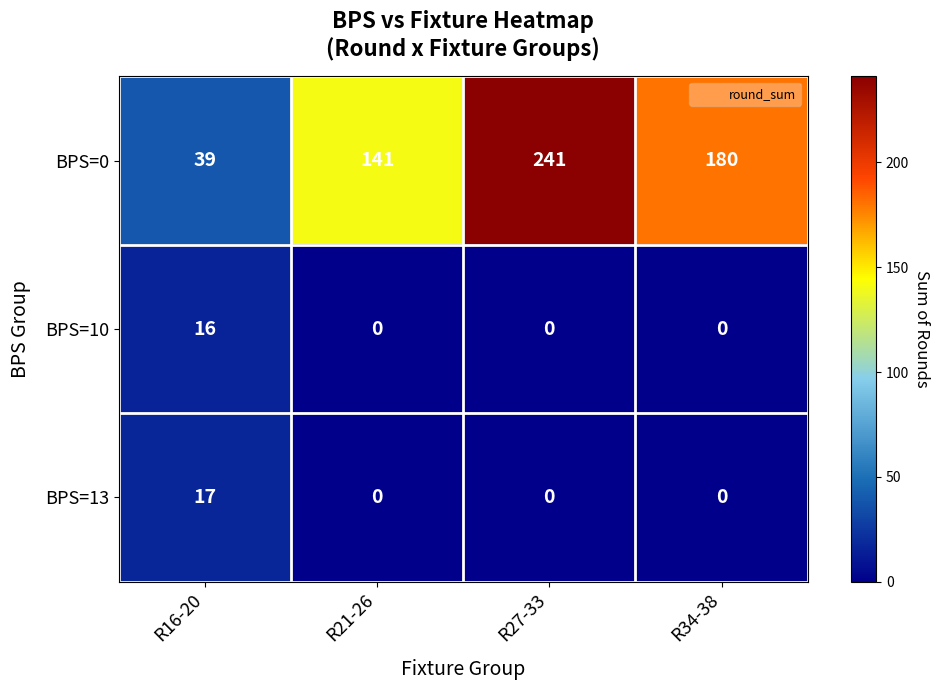

Which series has the widest spread of values?

BPS=0